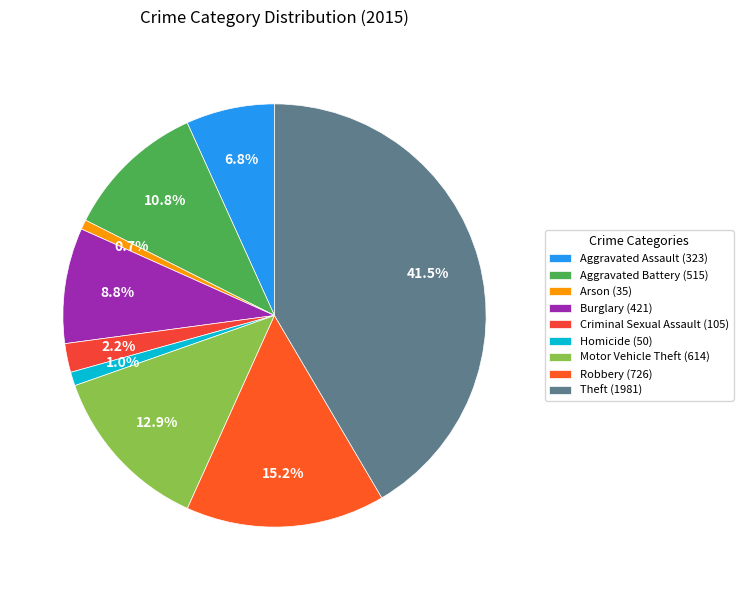

What is the largest slice in the pie chart?

Theft